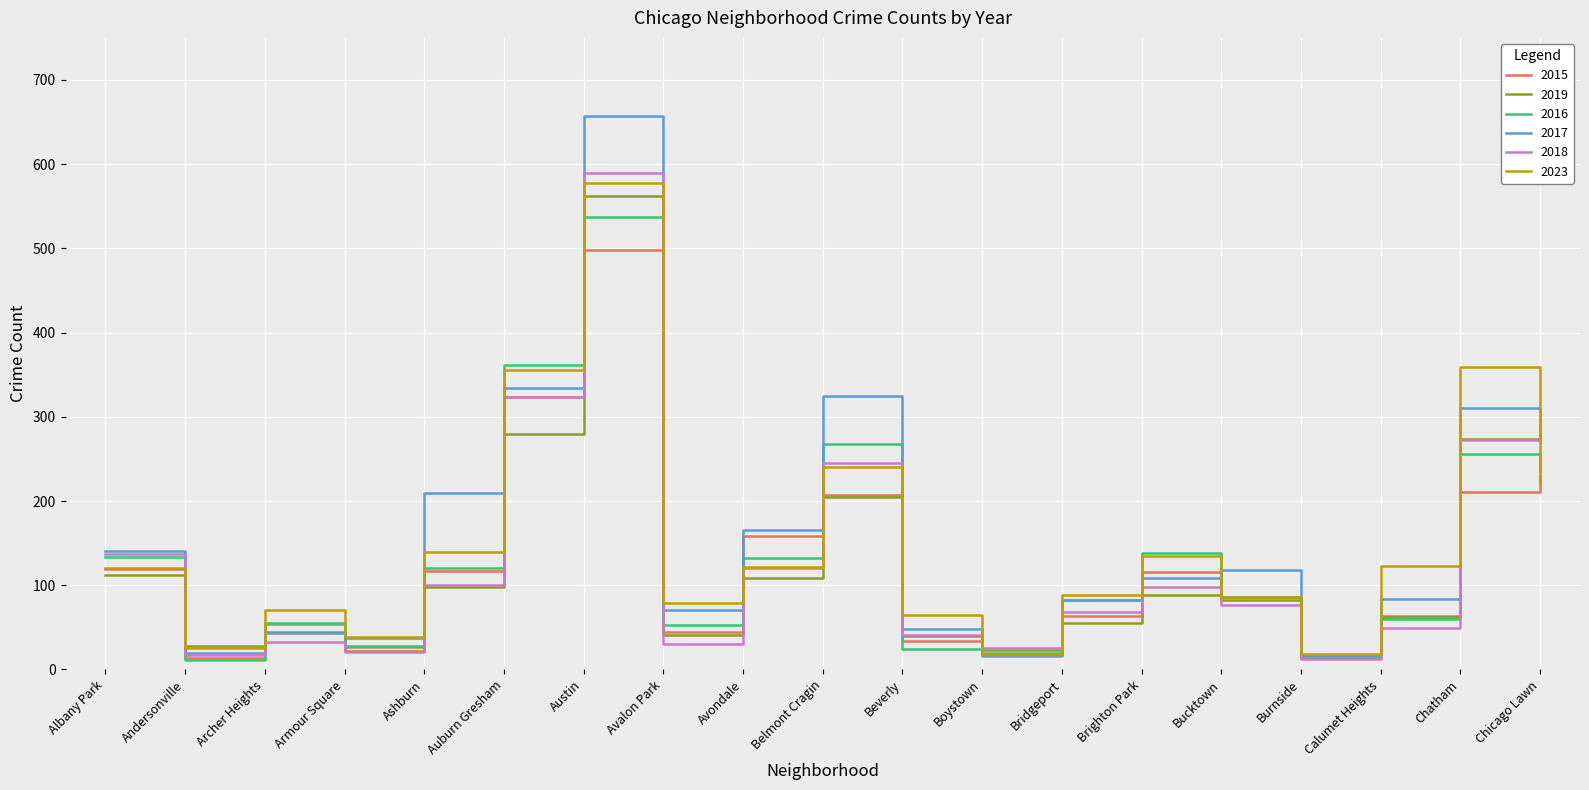

What position from the right is Albany Park?

19